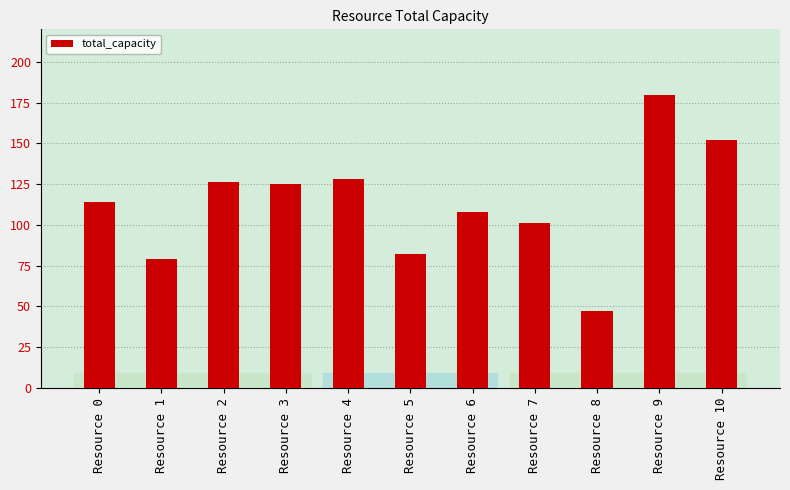

True or false: the data shows 167 at Resource 7.

False